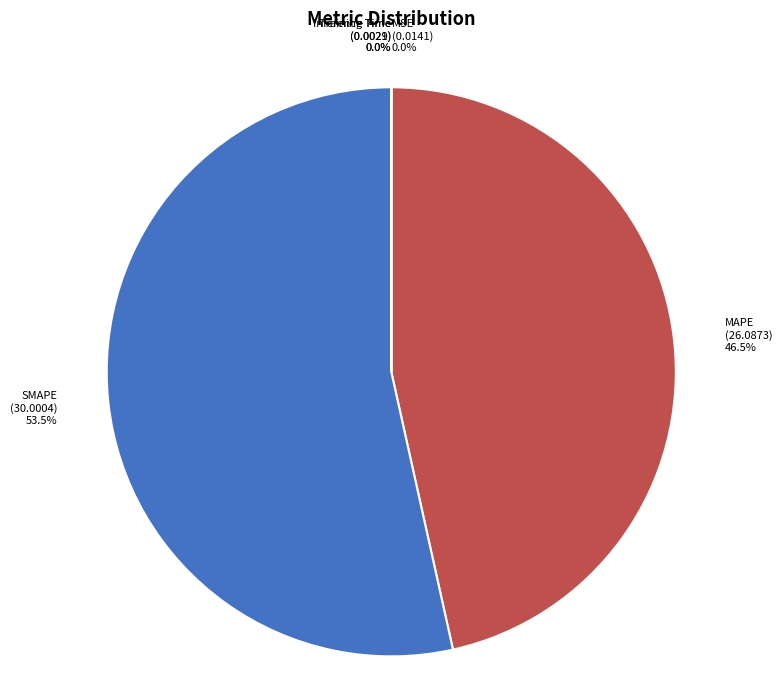

What portion of the pie excludes MAPE?

53.5%